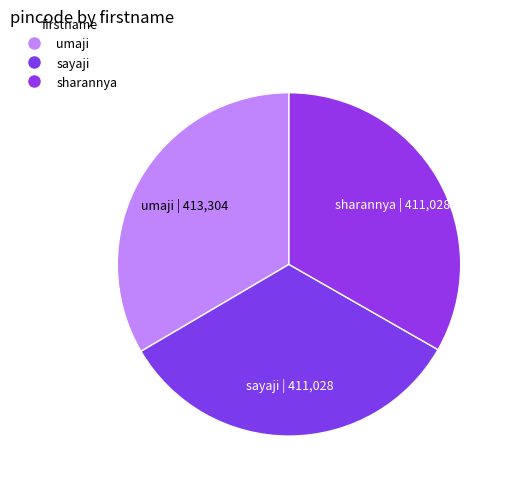

The umaji slice represents 24% of the pie. True or false?

False